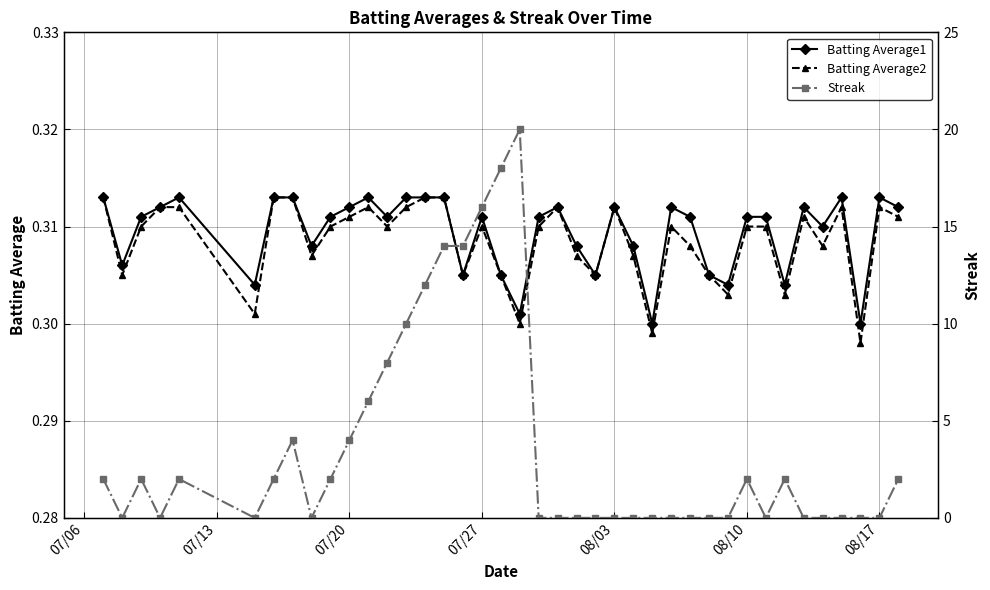

True or false: Batting Average2 has more than 1 points higher than both neighbors.

True